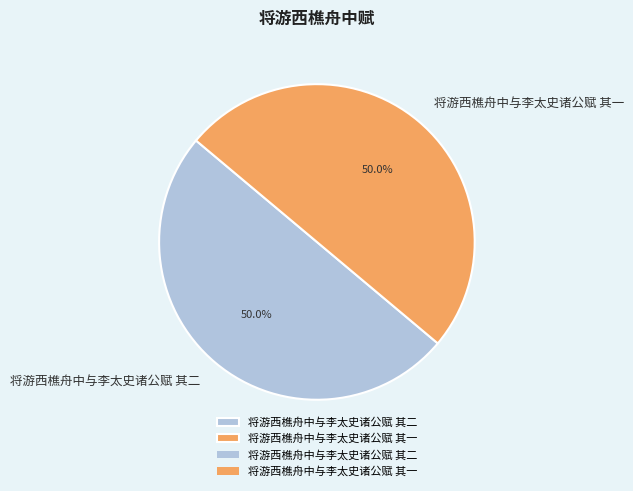

Approximately how many times larger is the value at 将游西樵舟中与李太史诸公赋 其一 compared to 将游西樵舟中与李太史诸公赋 其二?

1.0